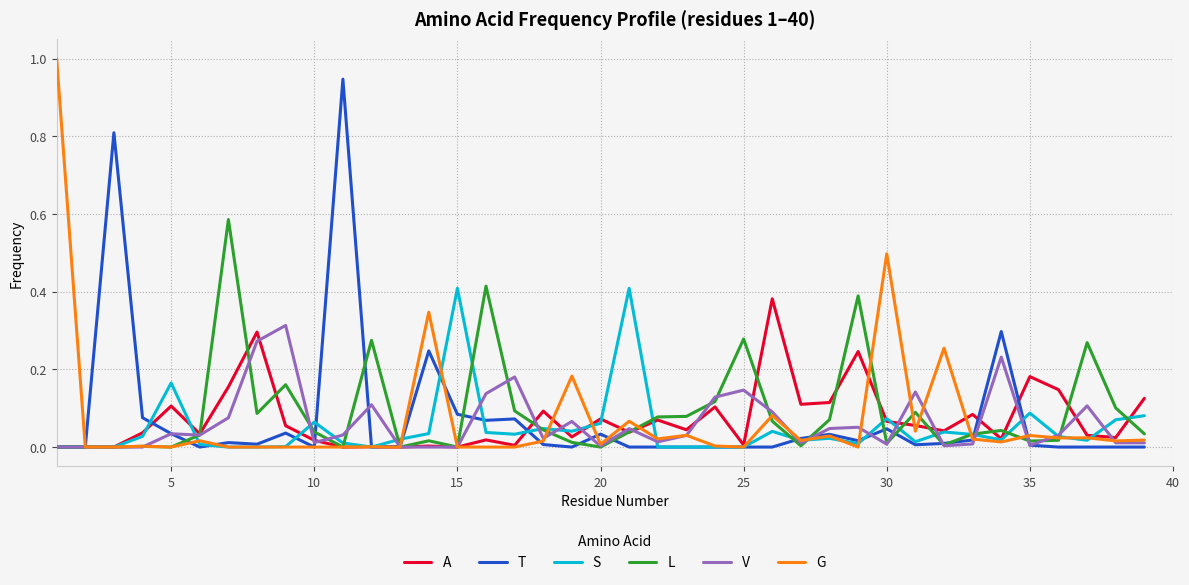

How many lines are shown in the chart?

6